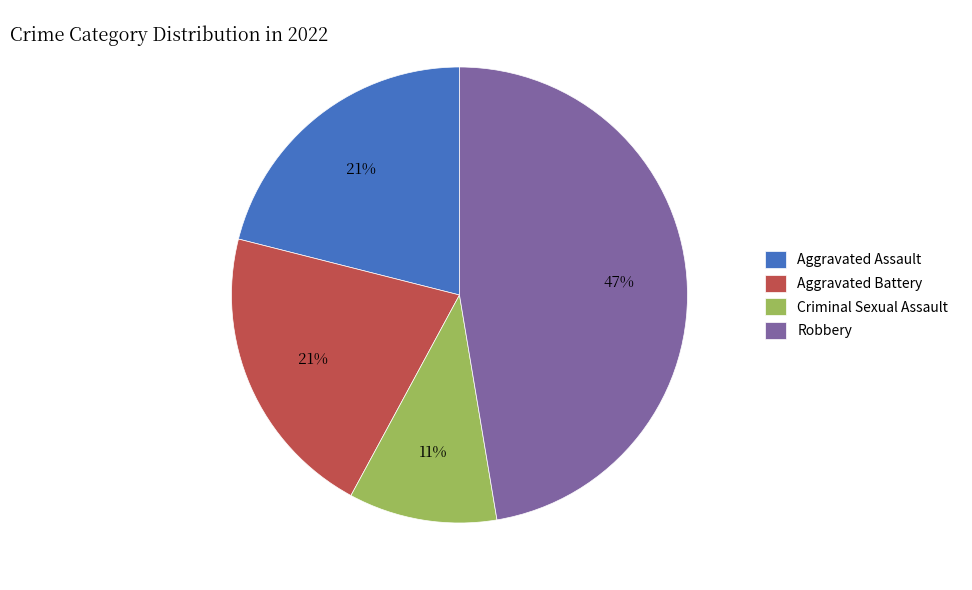

Is there any slice that represents more than half of the pie?

No